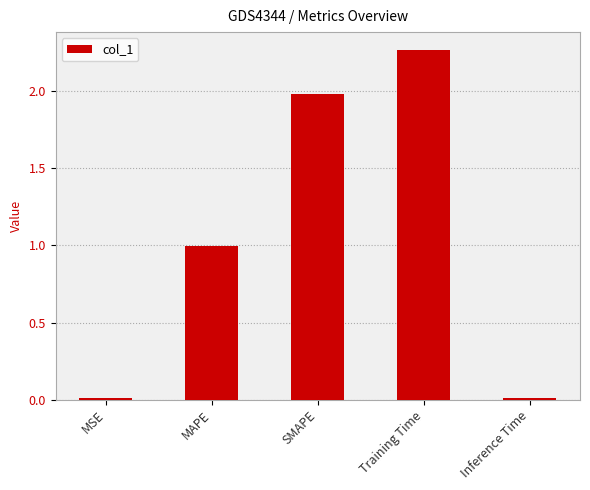

What is the change in value from SMAPE to Training Time?

+0.3